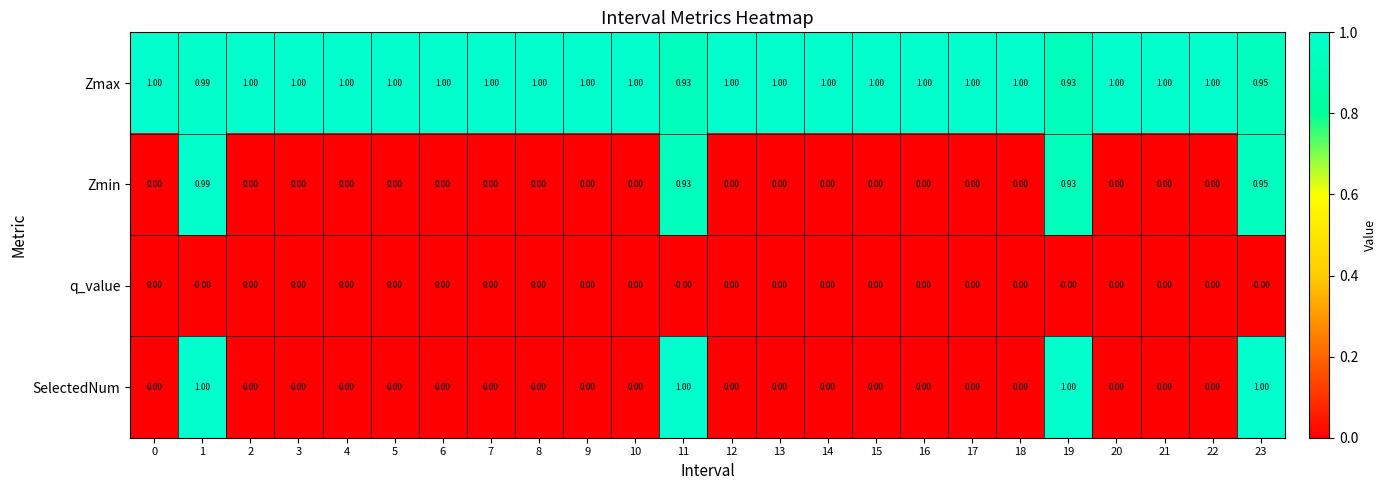

Which series has the widest spread of values?

SelectedNum